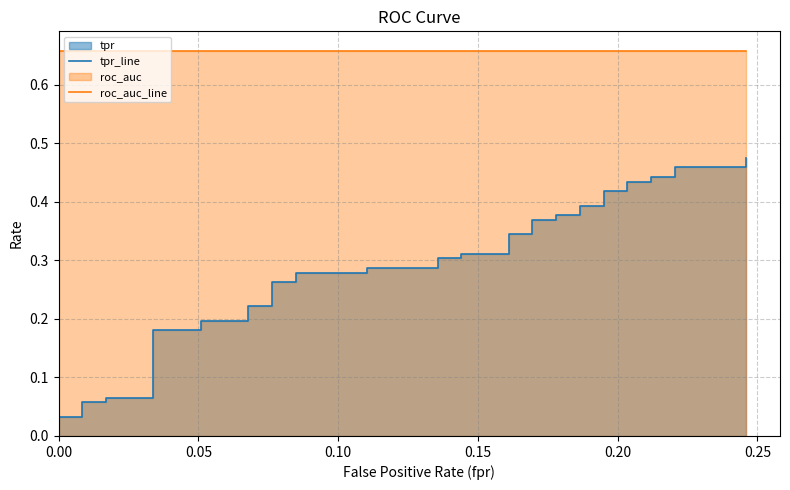

True or false: tpr_line and roc_auc_line intersect in this chart.

False